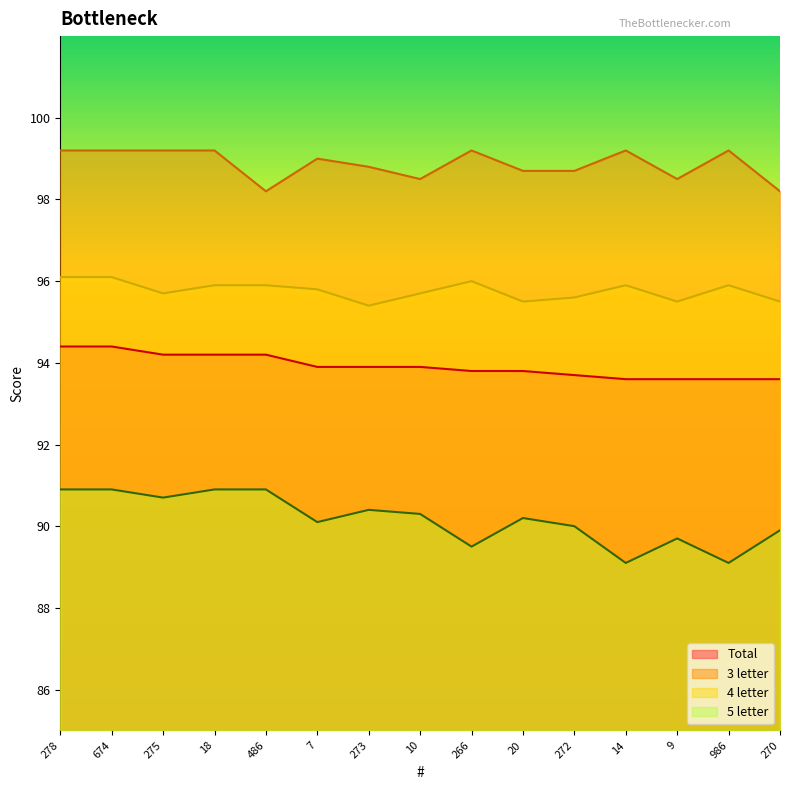

What are all the series names shown in the legend?

Total, 3 letter, 4 letter, 5 letter